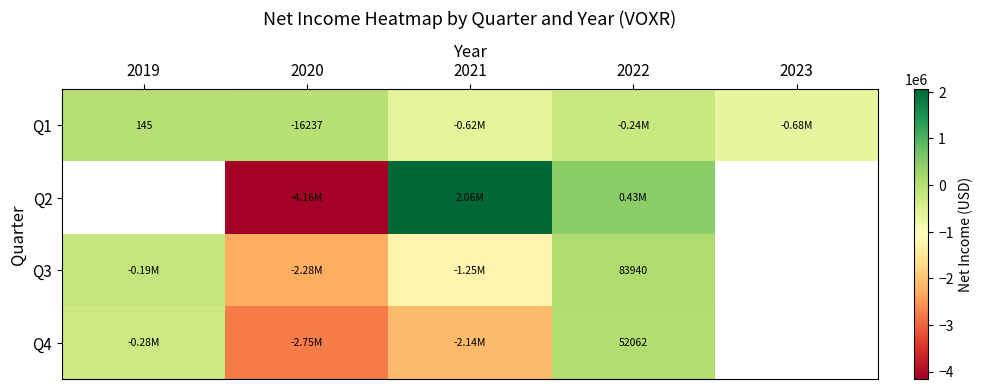

How many values in the Q3 series exceed -189540?

1